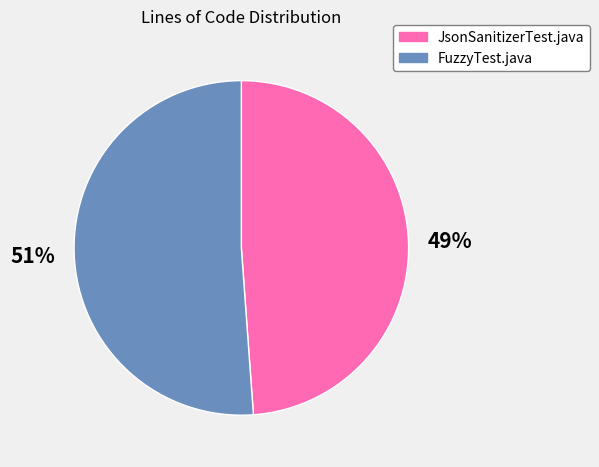

Is the sum of FuzzyTest.java and JsonSanitizerTest.java greater than half?

Yes